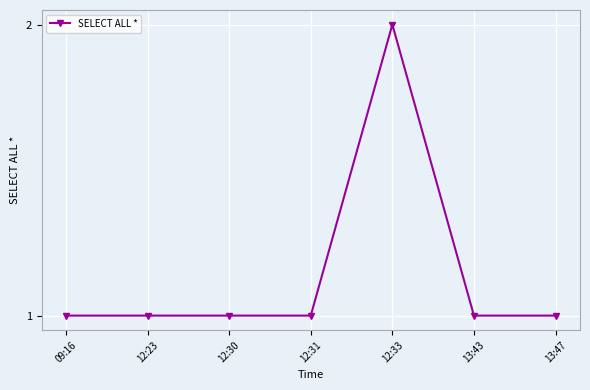

What is the ratio of the value at 12:31 to the value at 13:43?

1.0